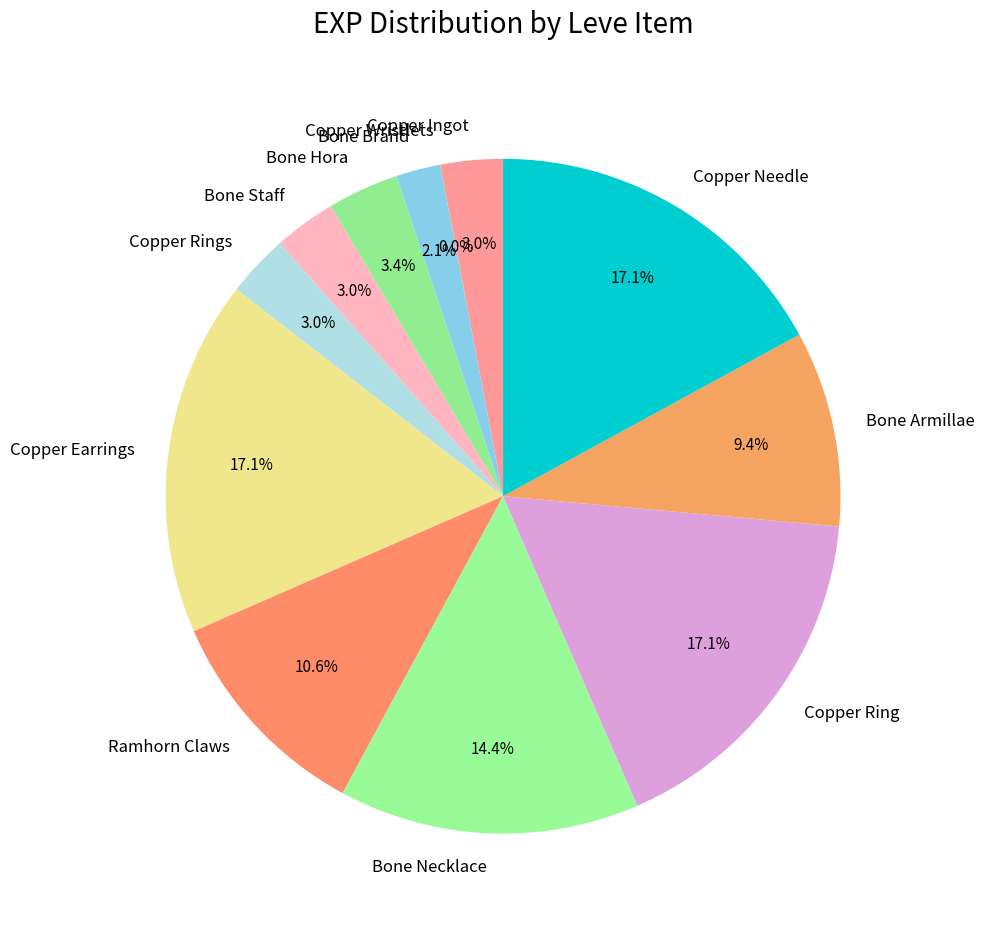

Combined, what portion of the pie is Bone Hora and Copper Earrings?

20.5%